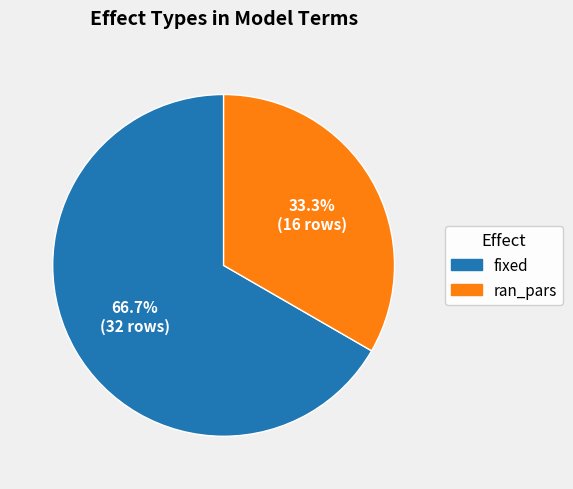

To the nearest percent, what percentage of the pie is fixed?

67%